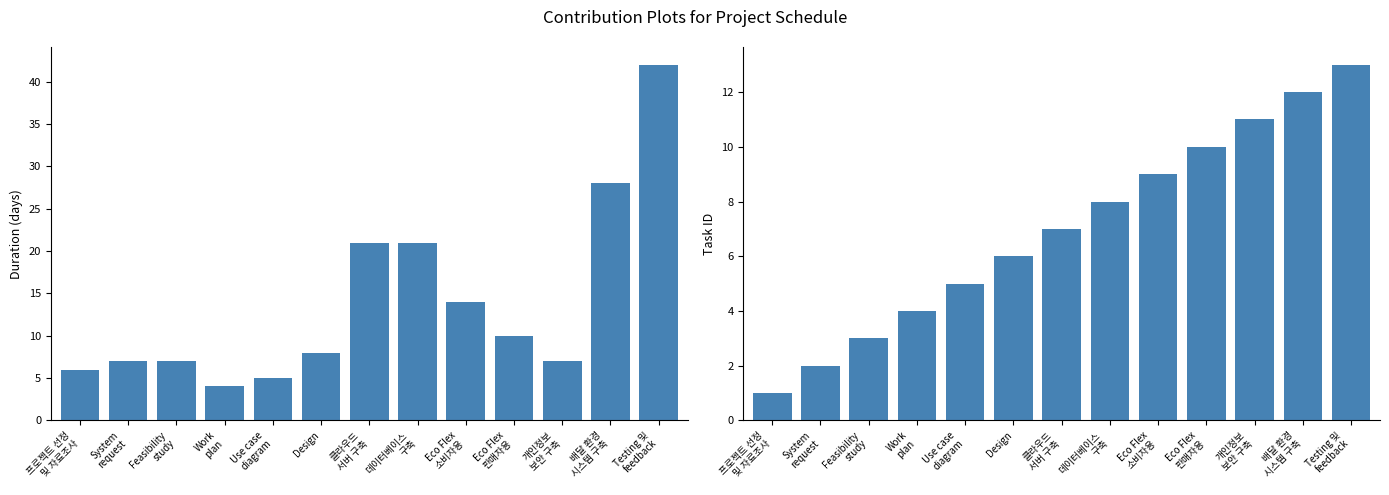

Which series has the largest range (max minus min)?

Duration (days)